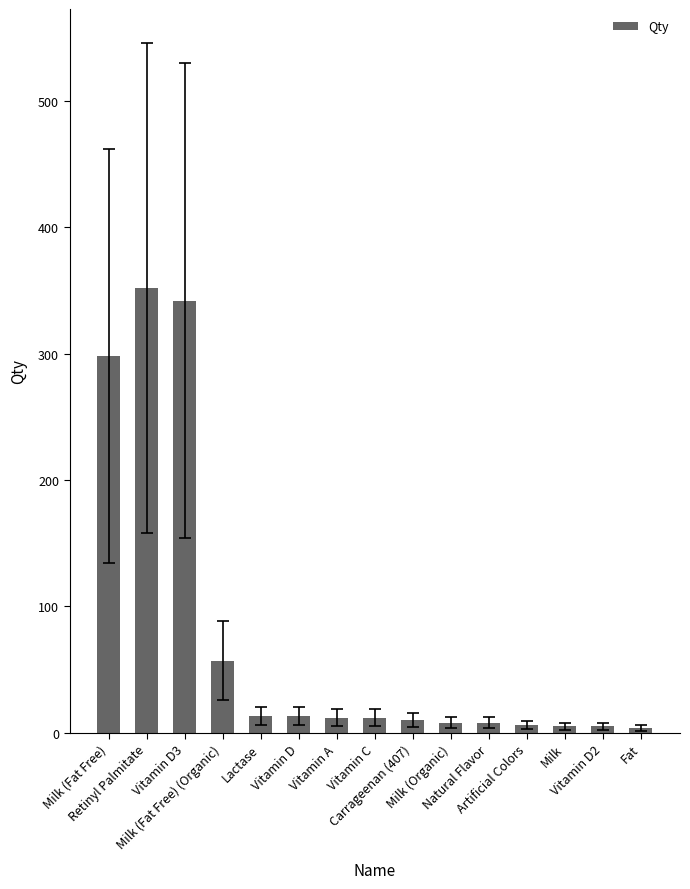

At which label does the data first exceed 12?

Milk (Fat Free)